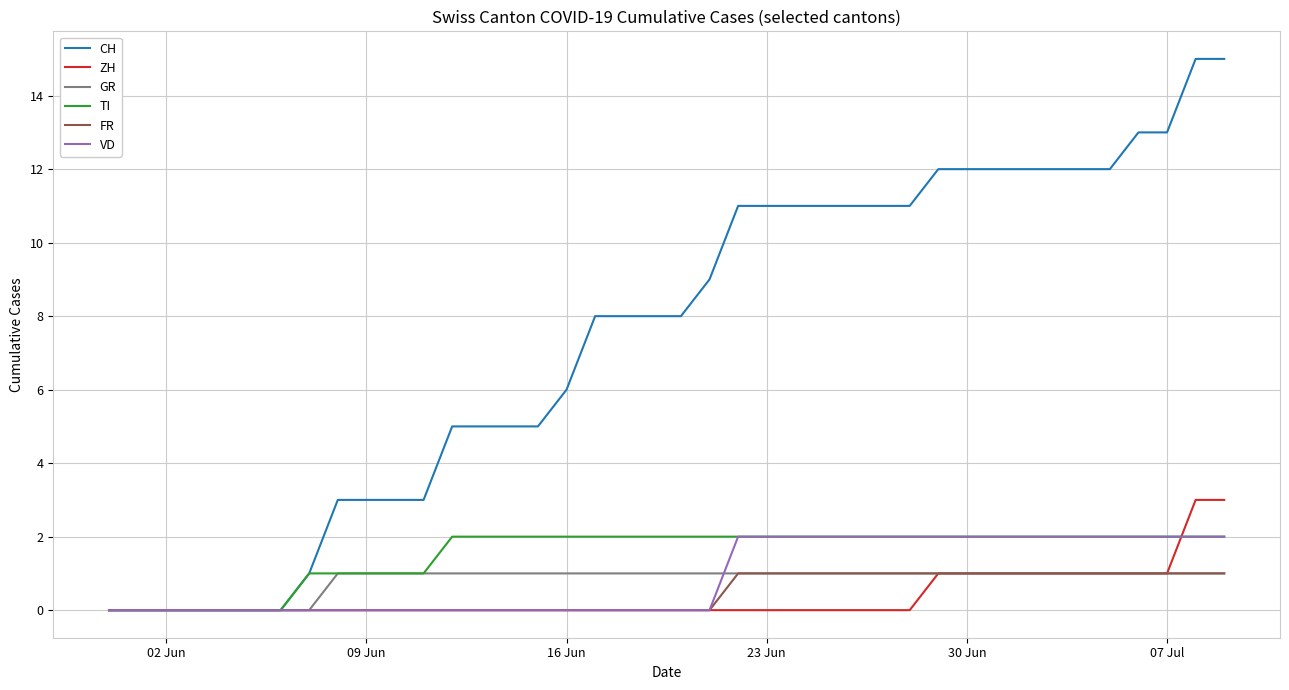

Which series has the largest total across all categories?

CH